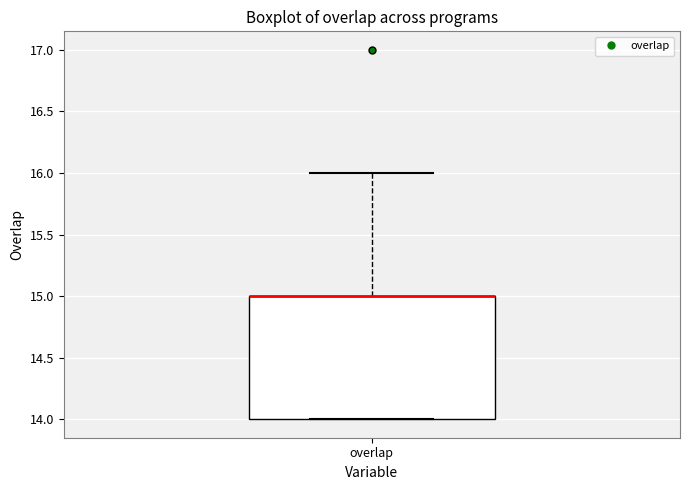

Read this box plot against the y-axis: the position of the median line, the range covered by the box, and the ends of both whiskers. The values are not printed on the chart, so give them approximately, as read against the axis.

median 15 (drawn on the box's upper edge), box 14 to 15, whiskers 14 to 16